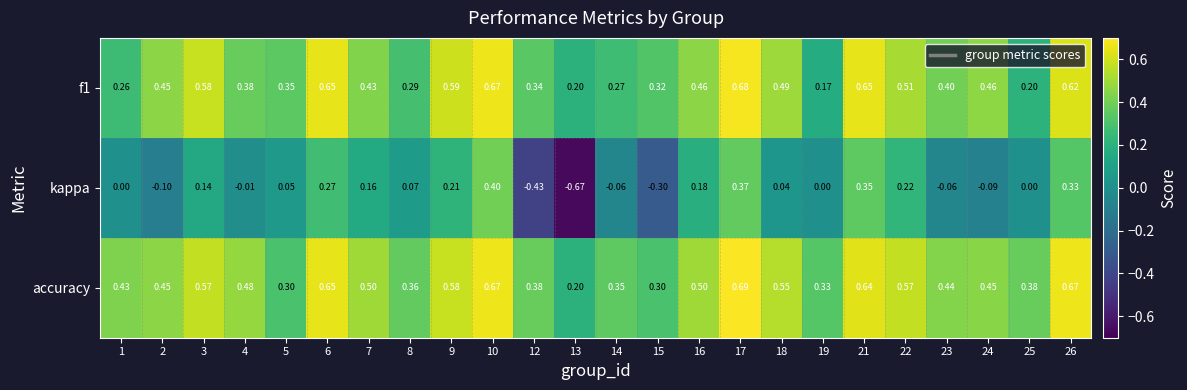

Is the value of kappa at 14 greater than the value of f1 at 24?

No